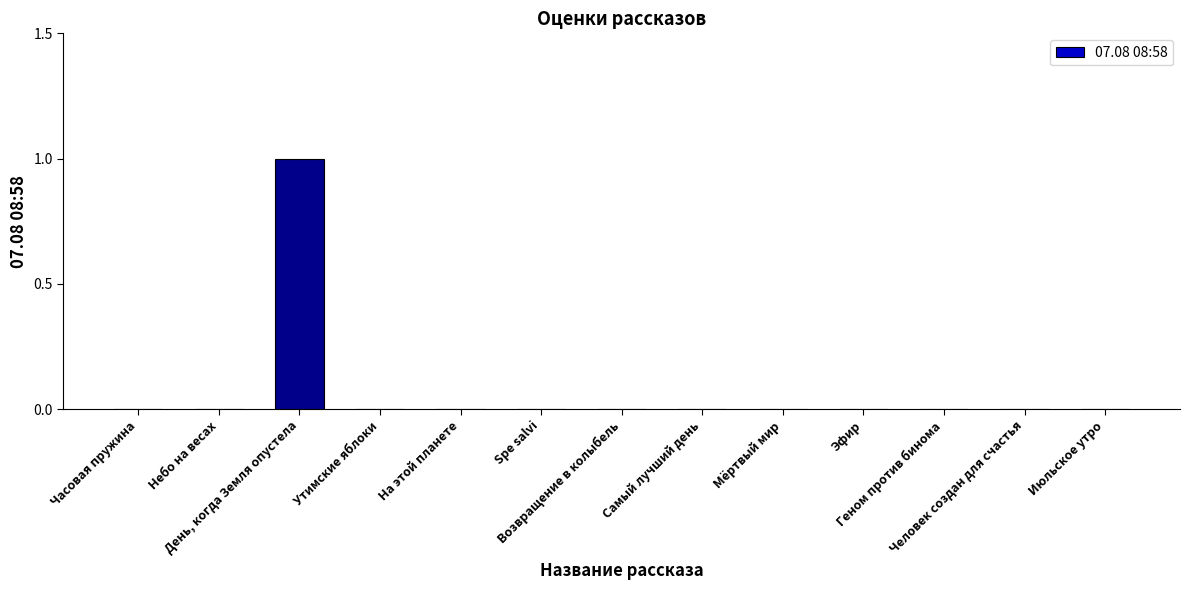

How many data points does each series have?

13